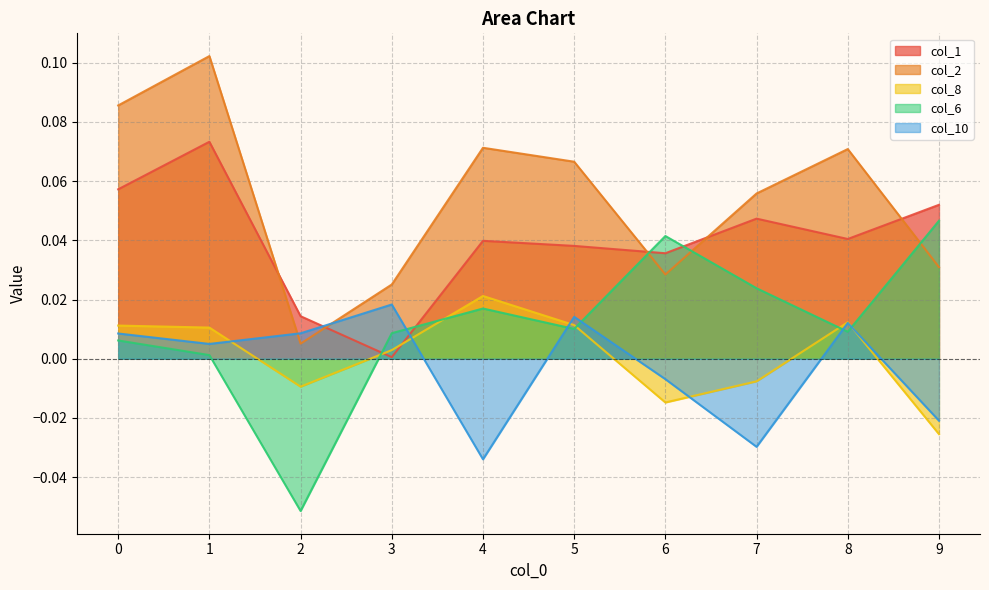

What are all the series names shown in the legend?

col_1, col_2, col_8, col_6, col_10